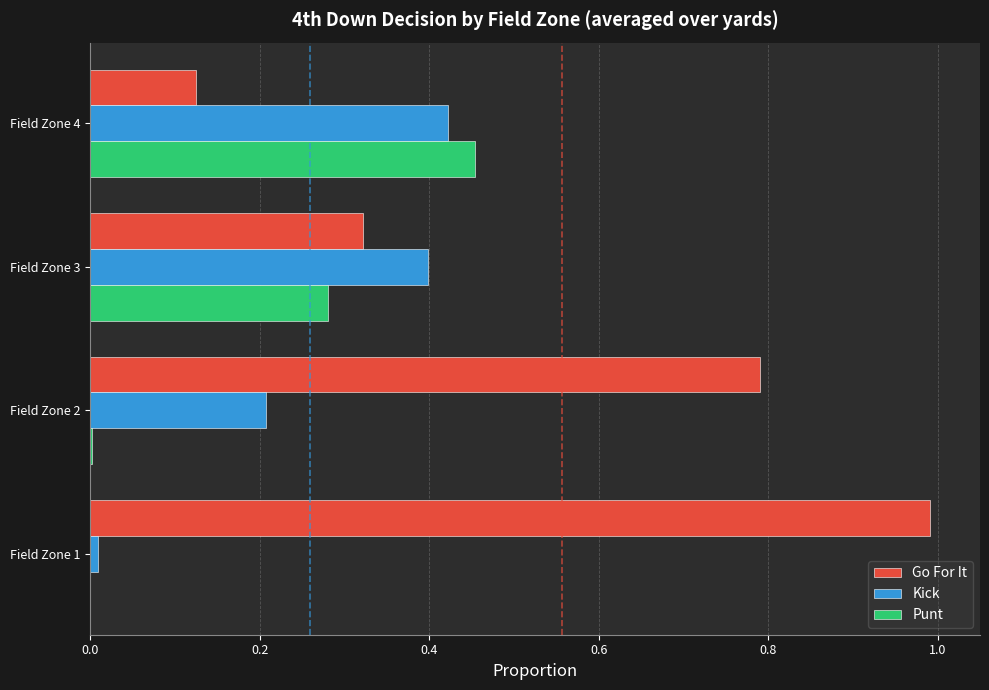

What is the sum of all Kick values?

1.0